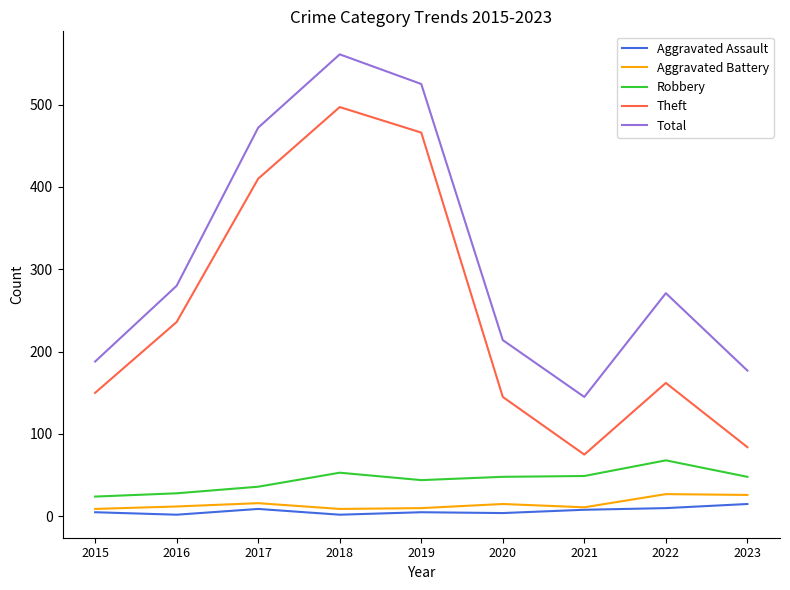

How many categories are shown in the chart?

9